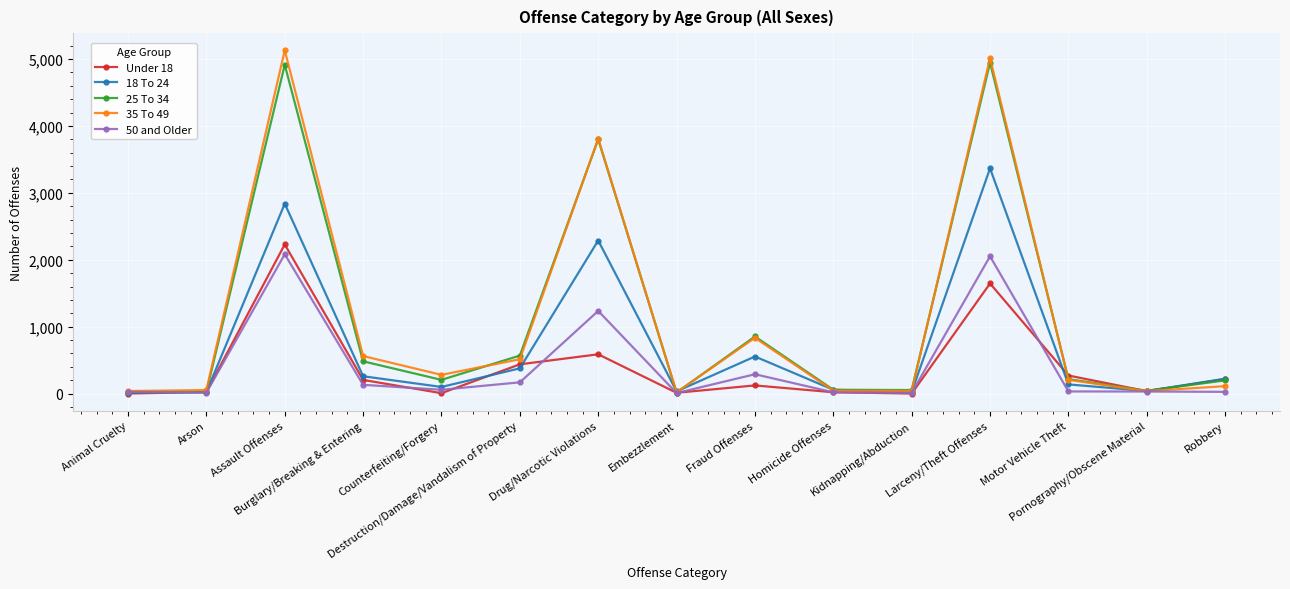

Which series has the largest range (max minus min)?

35 To 49